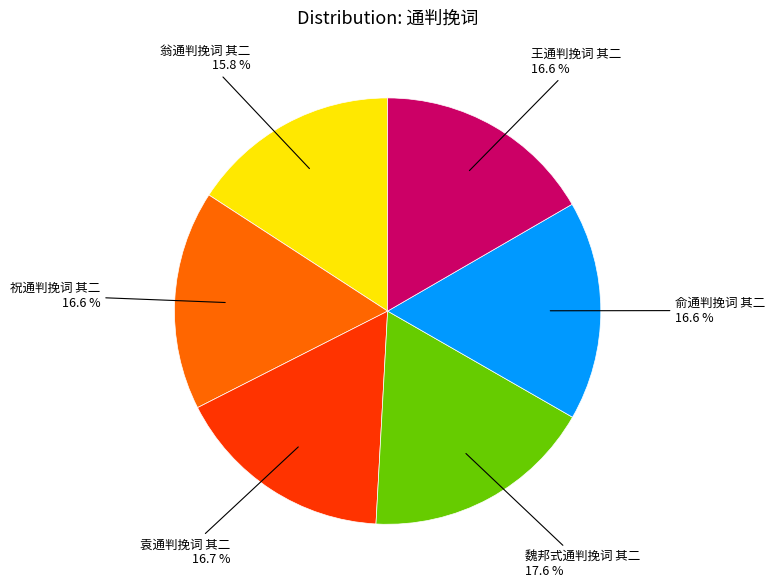

Does any single category account for the majority?

No